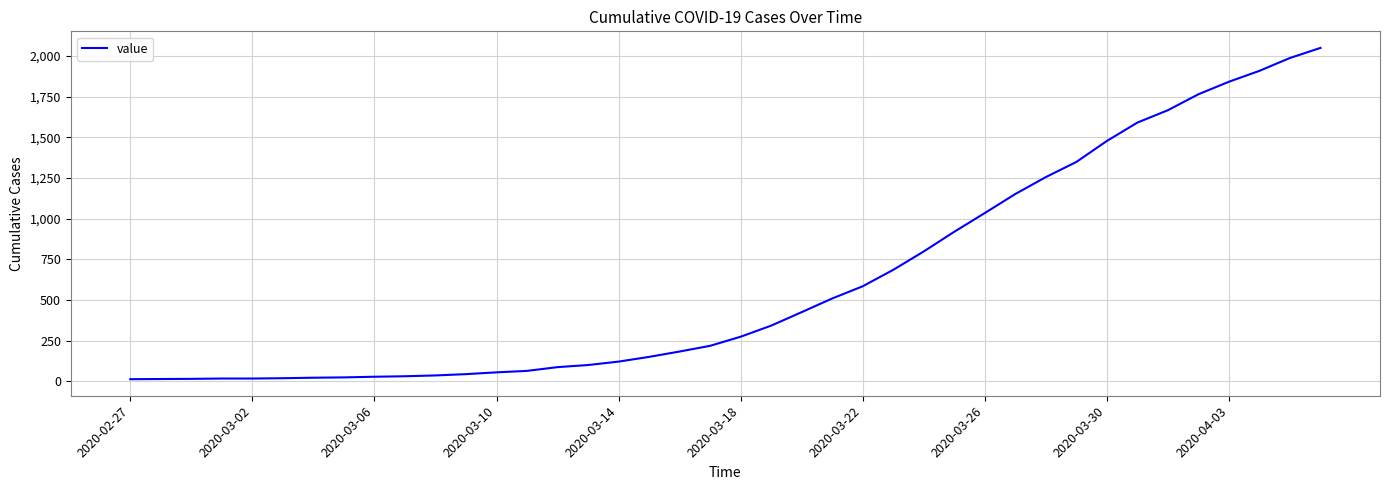

What is the difference between the maximum and minimum values?

2036